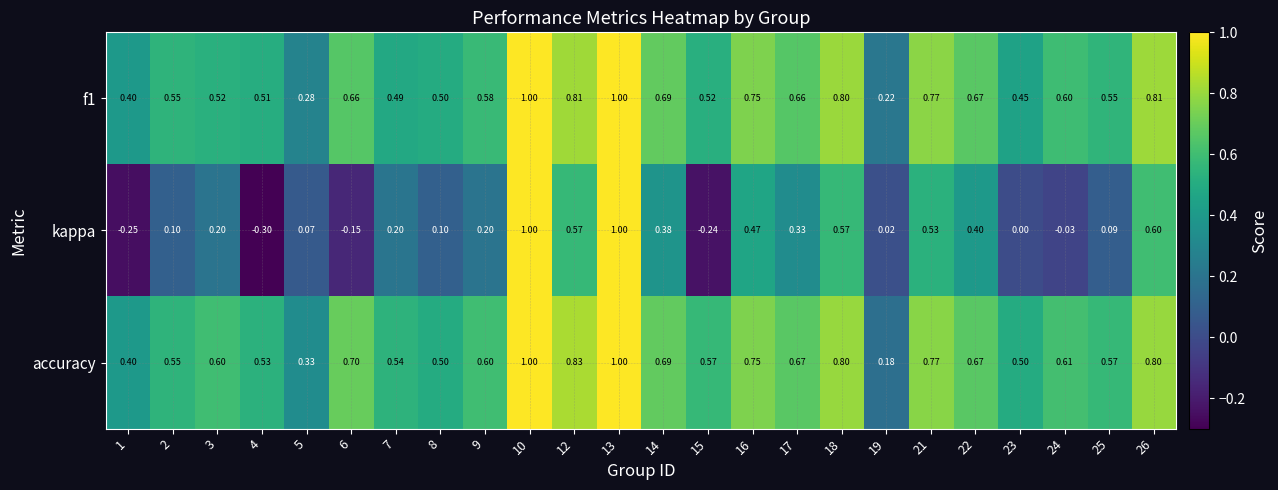

How many series are shown in this chart?

3